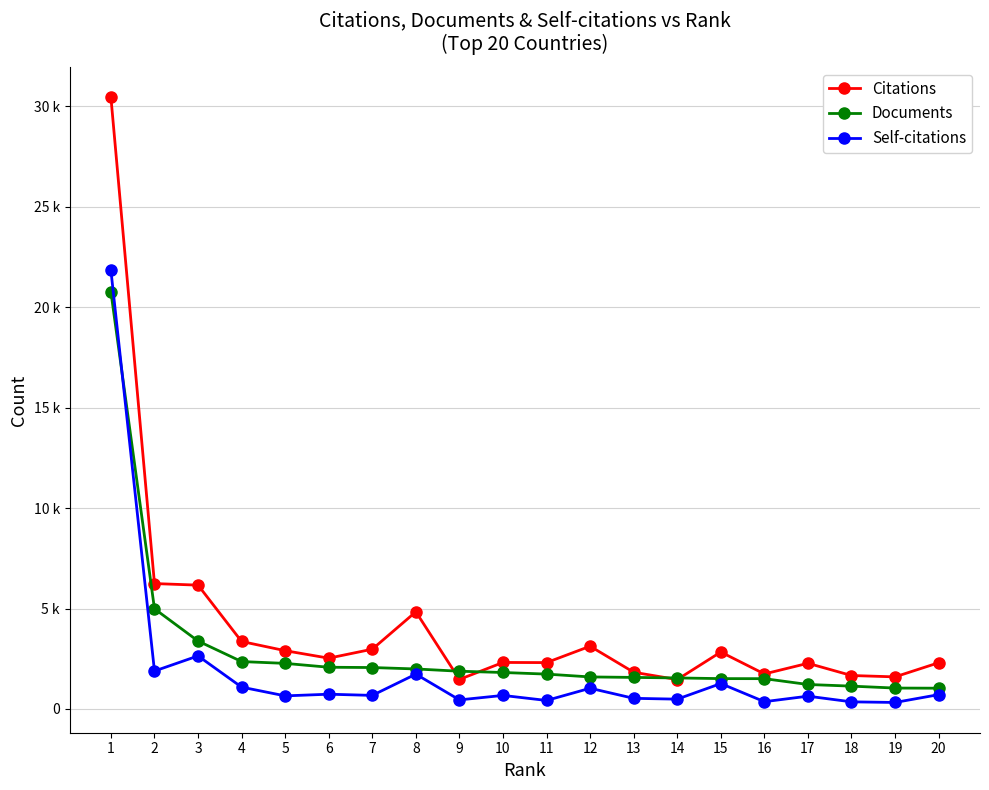

What is the average value of the Citations series?

4221